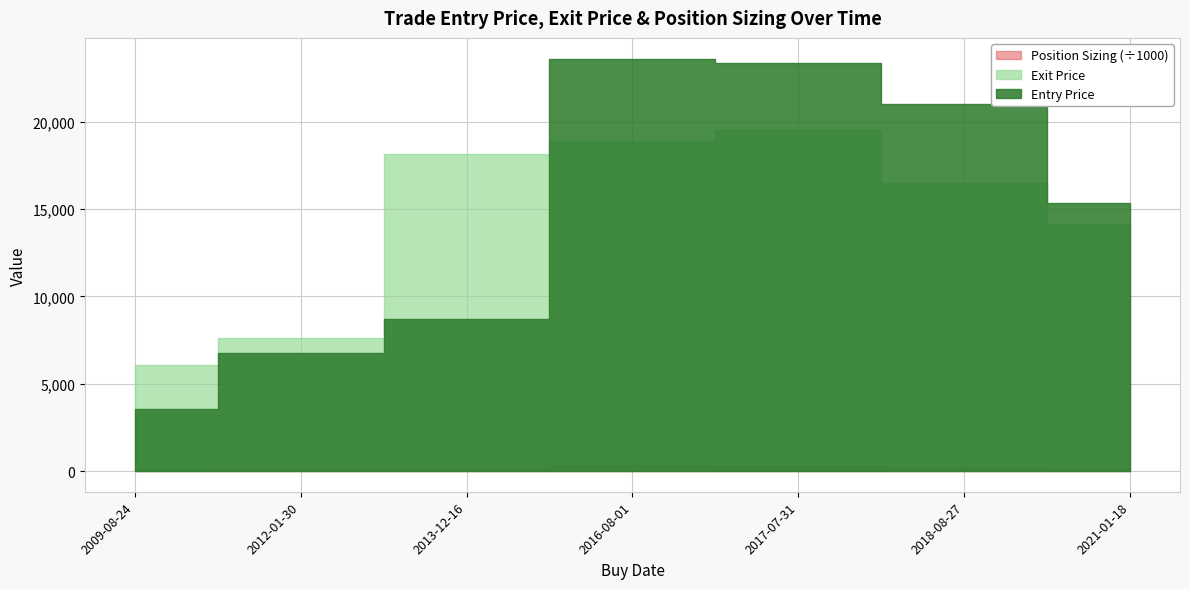

True or false: Entry Price and Position Sizing cross at least once.

False